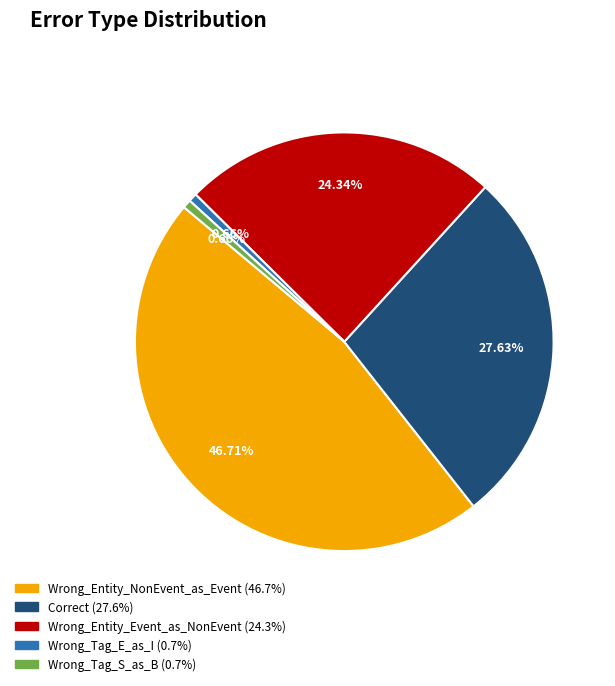

To the nearest percent, what percentage of the pie is Wrong_Entity_NonEvent_as_Event?

47%